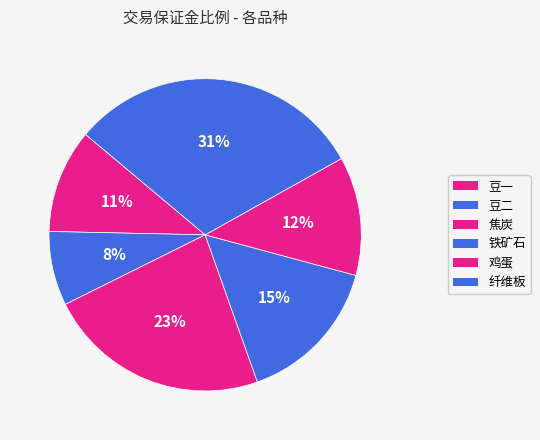

The 焦炭 slice represents 11% of the pie. True or false?

False